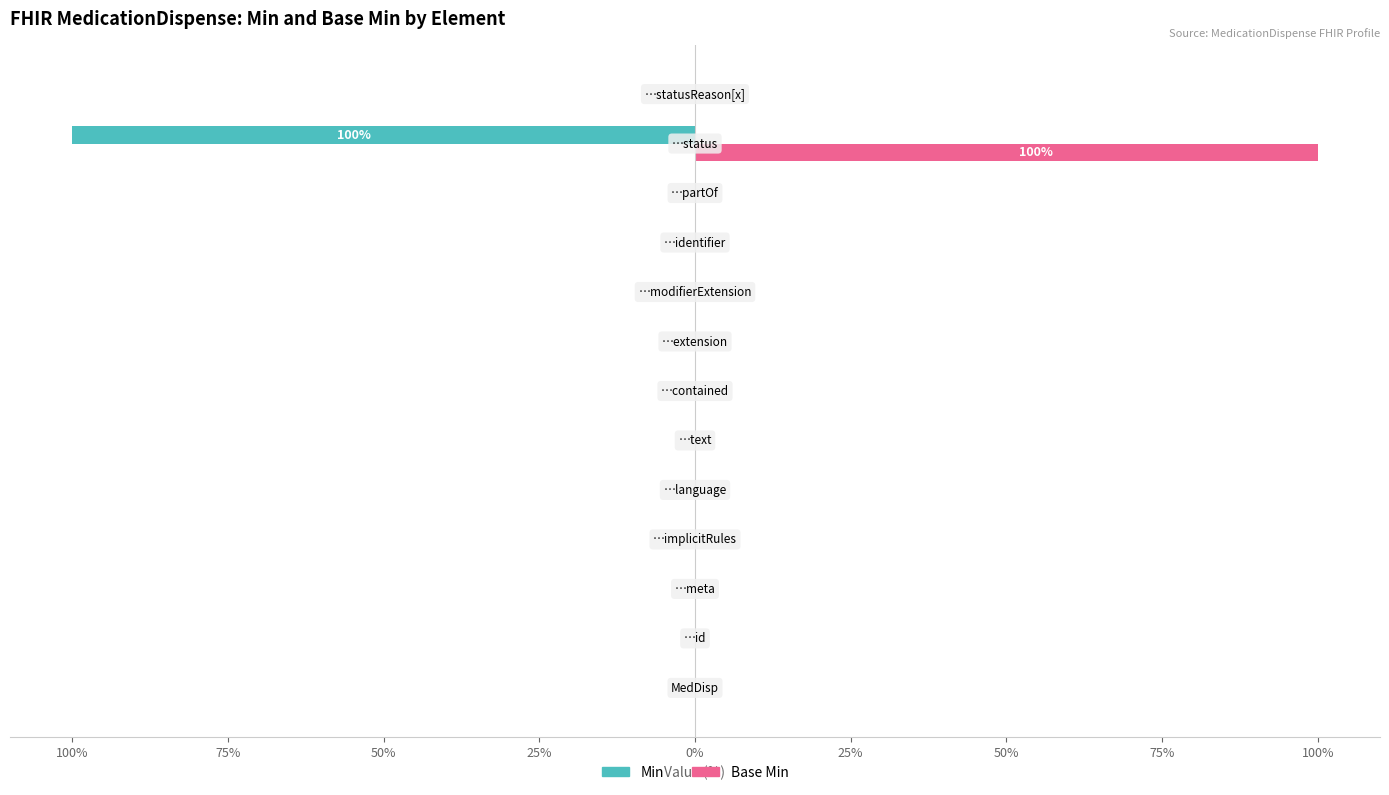

Reading right to left, what are all the values shown in this chart?

Min: 0	-100	0	0	0	0	0	0	0	0	0	0	0
Base Min: 0	100	0	0	0	0	0	0	0	0	0	0	0